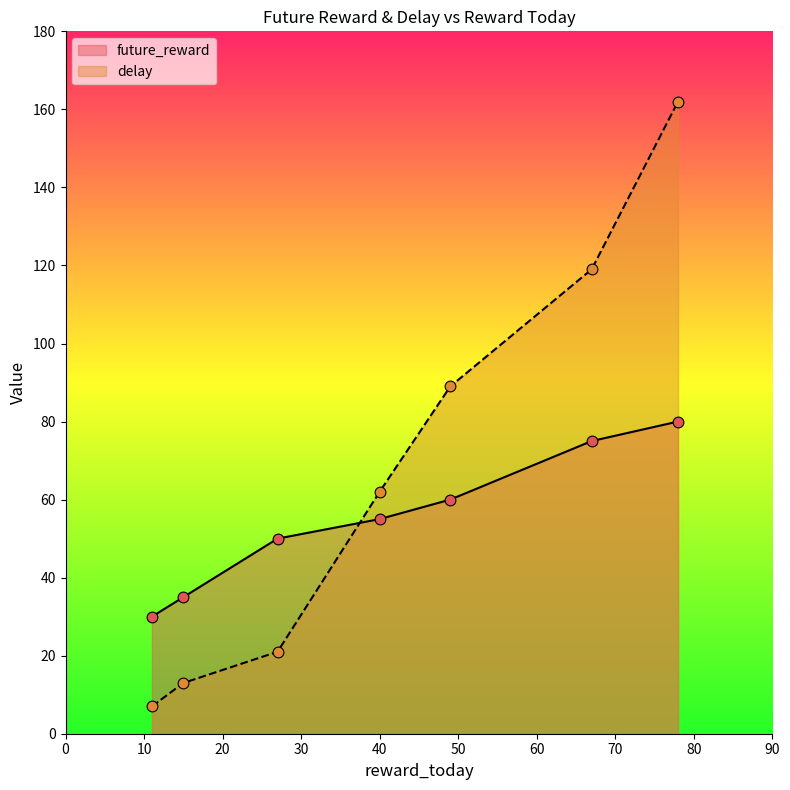

At how many categories does at least one series exceed 24?

7